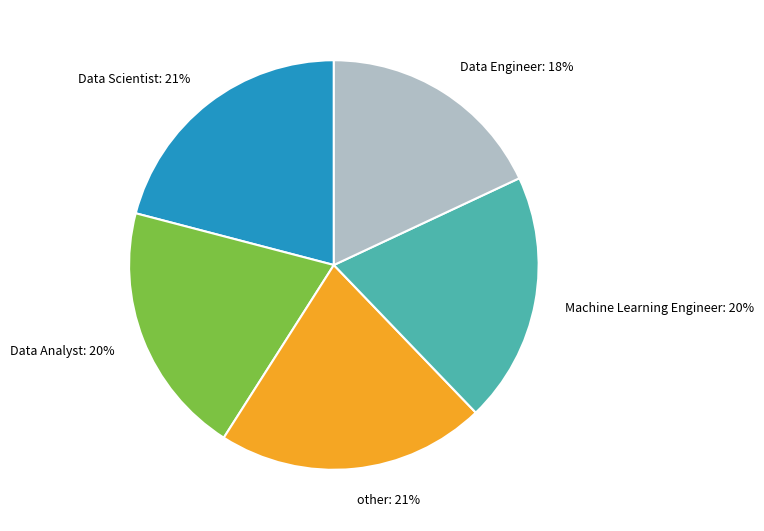

To the nearest percent, what percentage of the pie is Data Engineer?

18%